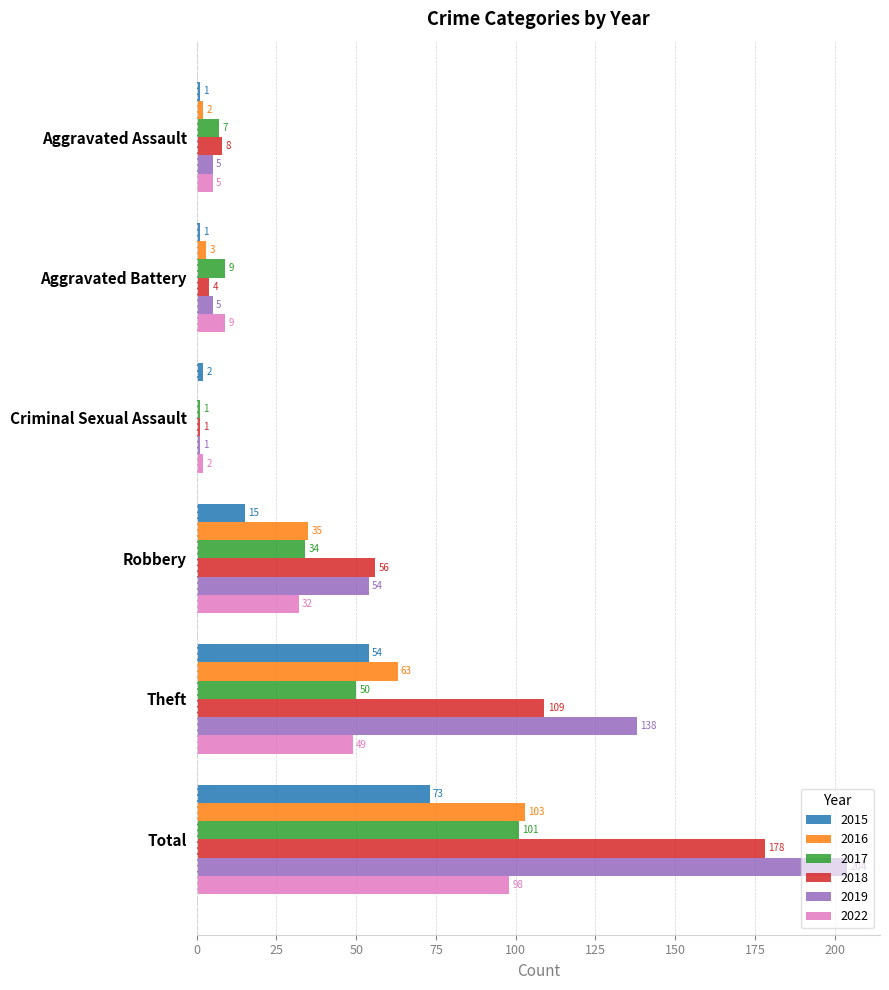

What is the sum of all 2017 values?

202